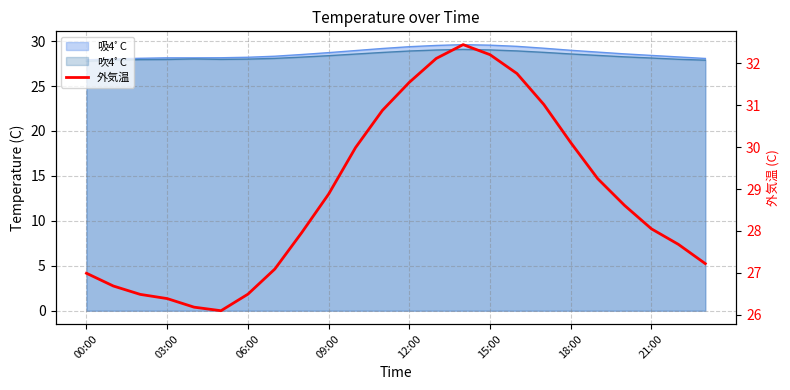

How many lines are shown in the chart?

1